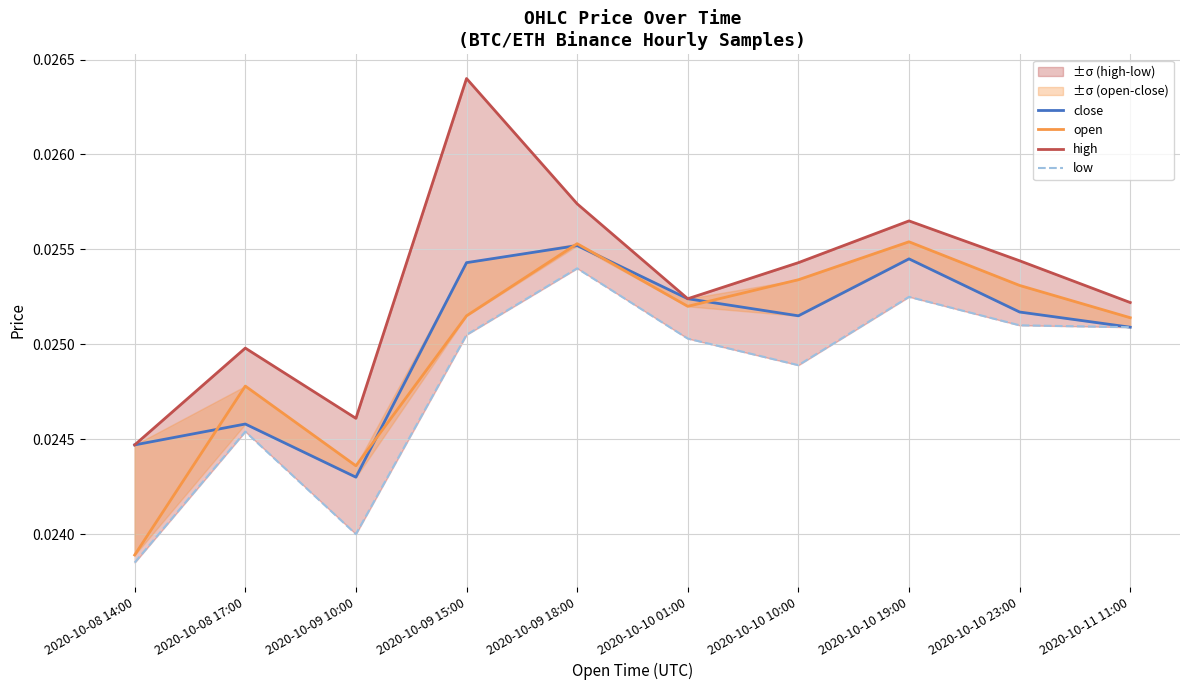

Which category has the highest value in the open series?

2020-10-10 19:00